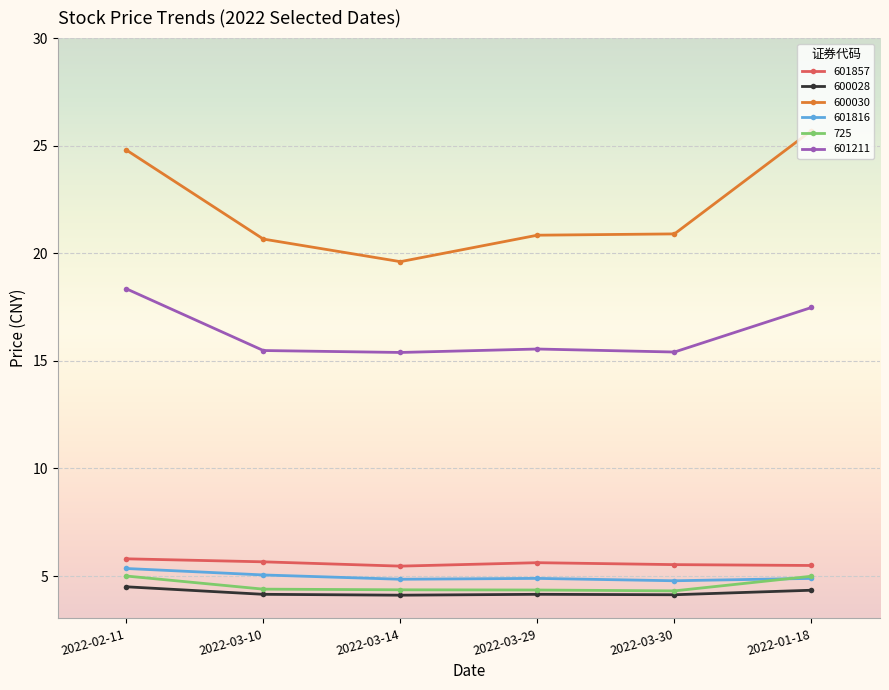

What are all the series names shown in the legend?

601857, 600028, 600030, 601816, 725, 601211